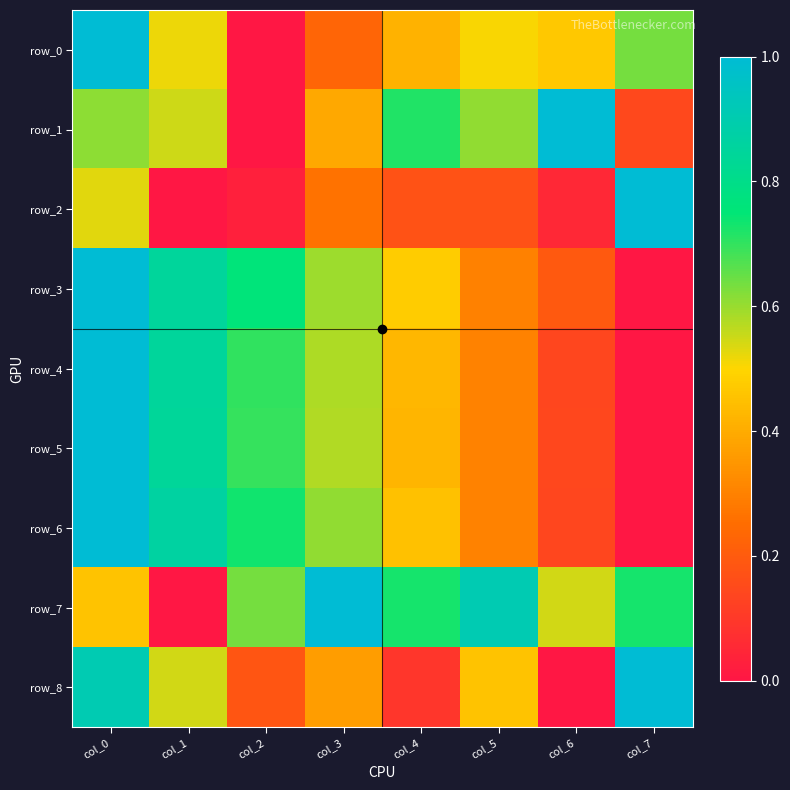

What is the difference between the maximum and second lowest values in the row_8 series?

0.9